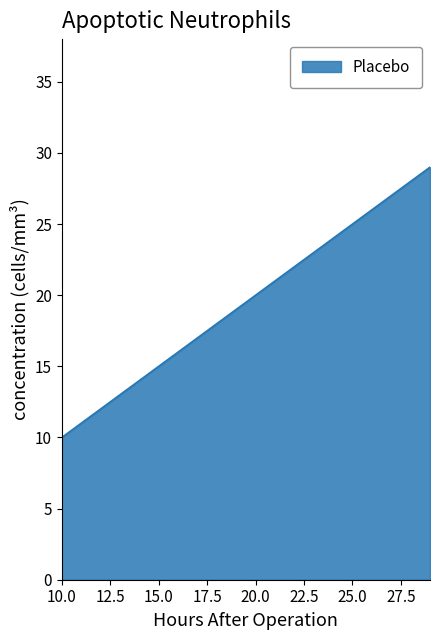

What is the difference between the maximum and minimum values?

19